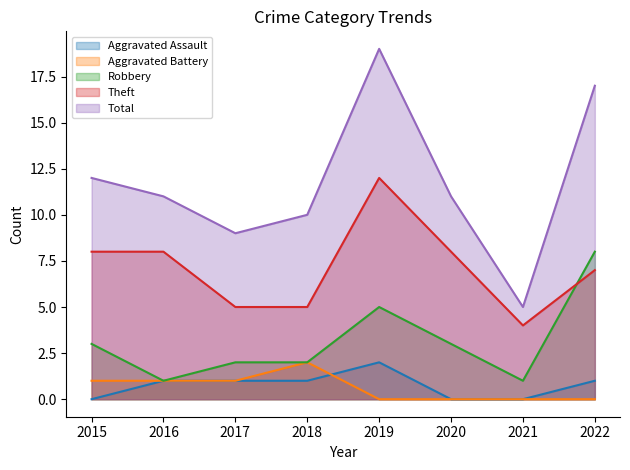

Rank the series by their maximum value, from lowest to highest.

Aggravated Assault, Aggravated Battery, Robbery, Theft, Total